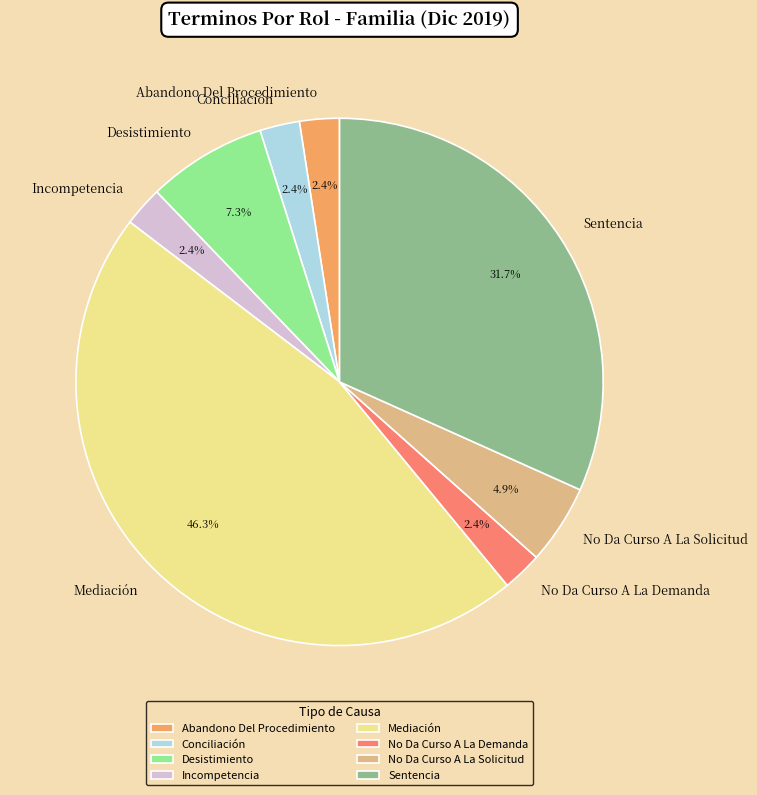

To the nearest percent, what portion does Incompetencia represent?

2%